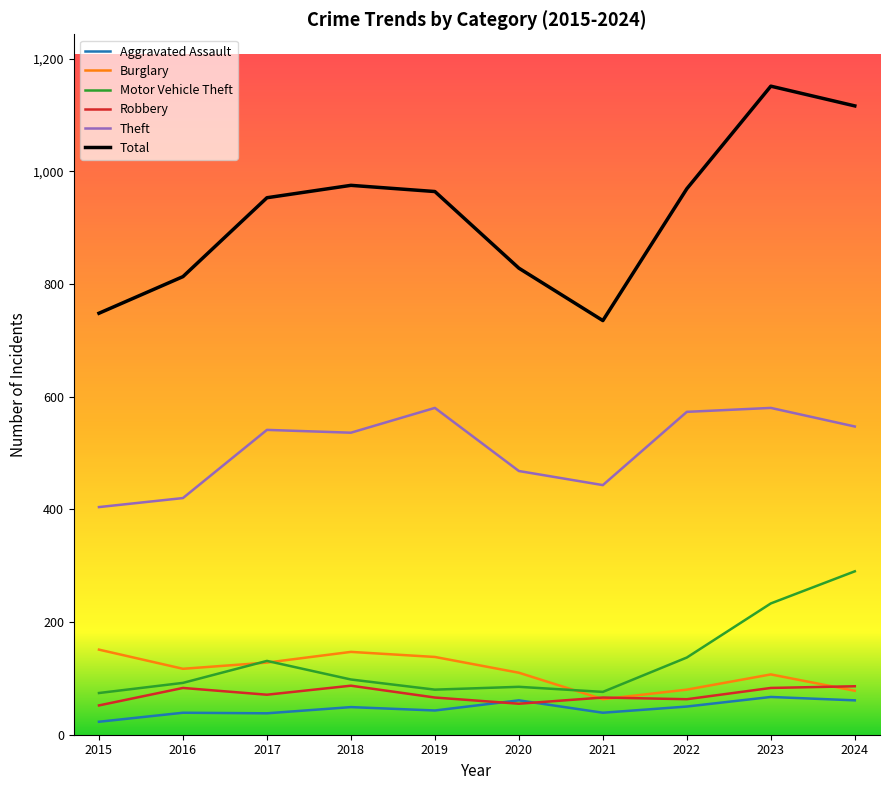

Which series has the largest range (max minus min)?

Total